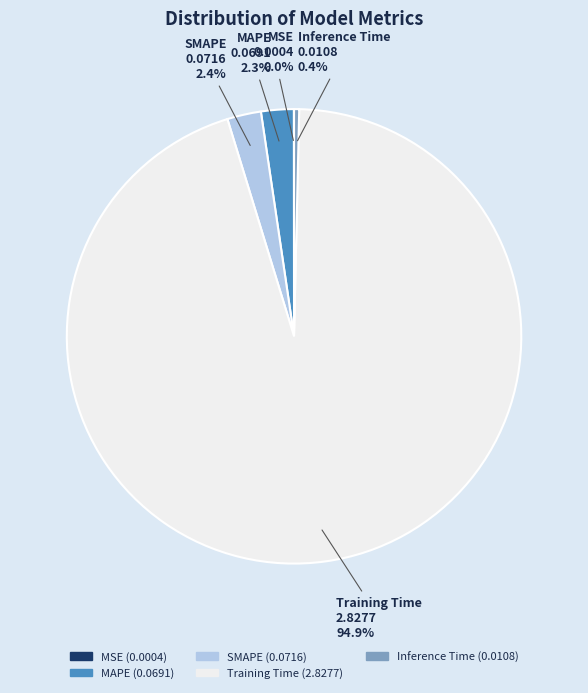

Which slice is the largest?

Training Time